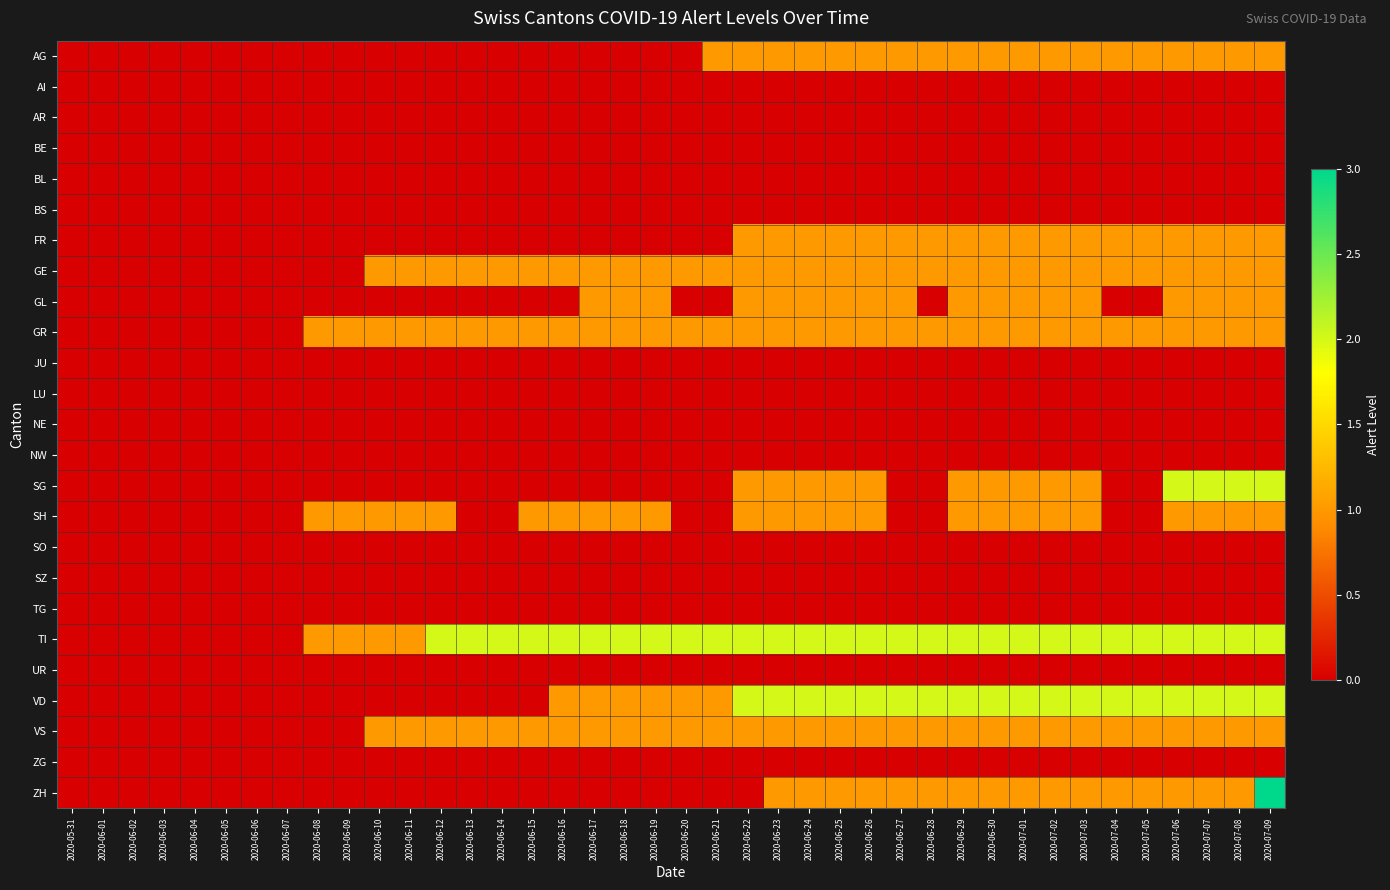

At 2020-07-04, list the series in order from largest to smallest.

TI, VD, AG, FR, GE, GR, VS, ZH, AI, AR, BE, BL, BS, GL, JU, LU, NE, NW, SG, SH, SO, SZ, TG, UR, ZG